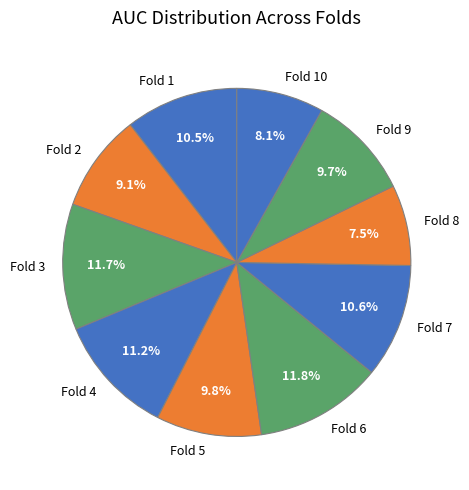

To the nearest percent, what portion does Fold 4 represent?

11%